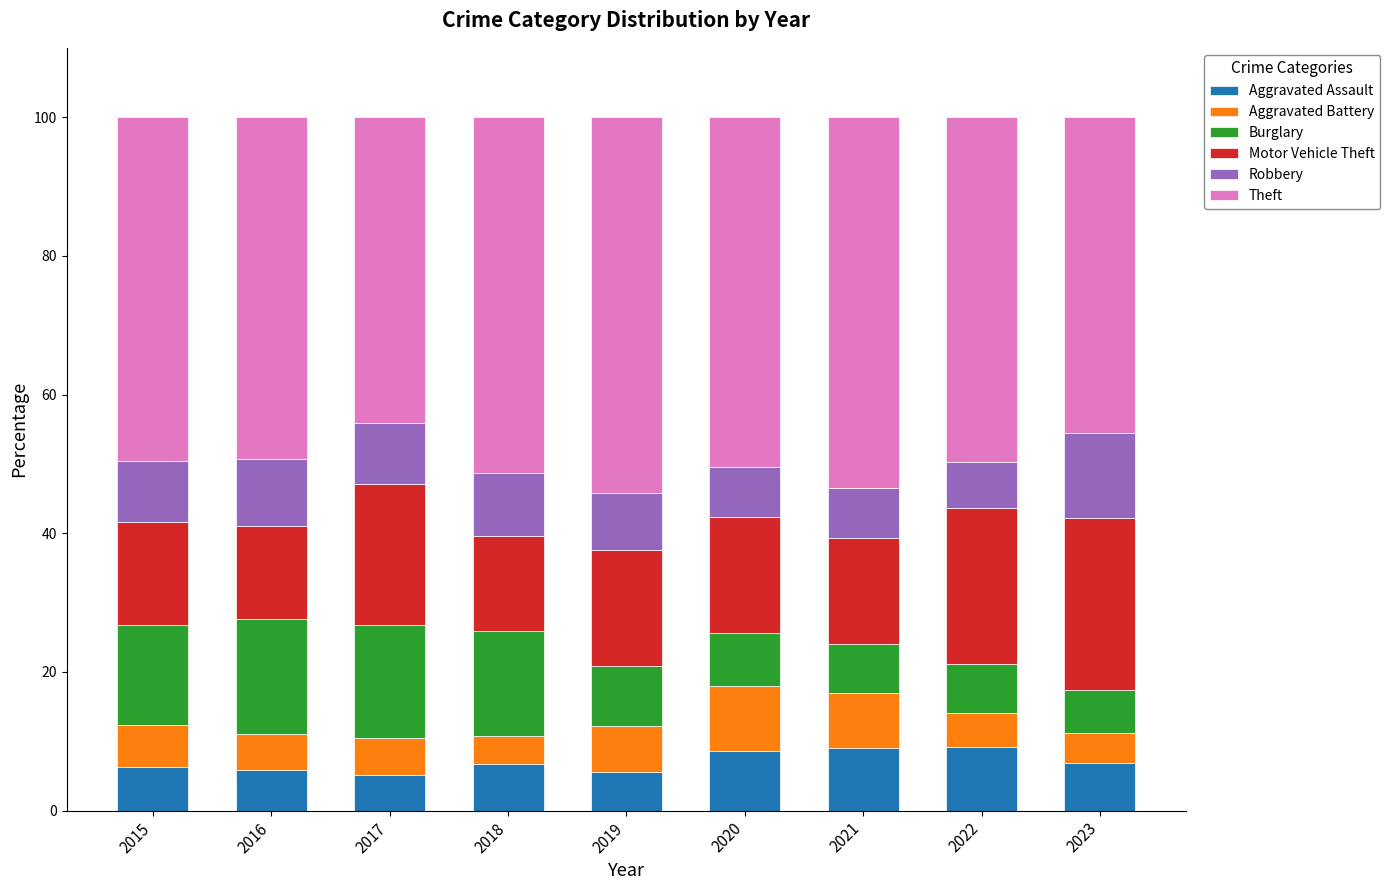

What are all the series names shown in the legend?

Aggravated Assault, Aggravated Battery, Burglary, Motor Vehicle Theft, Robbery, Theft